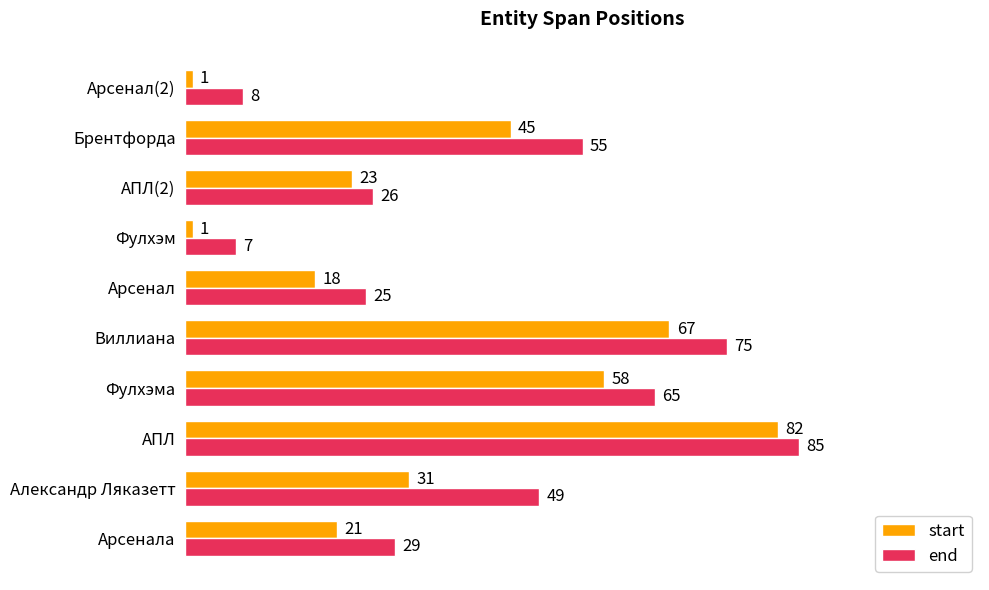

Between Александр Ляказетт and Фулхэма, which series saw the biggest shift?

start